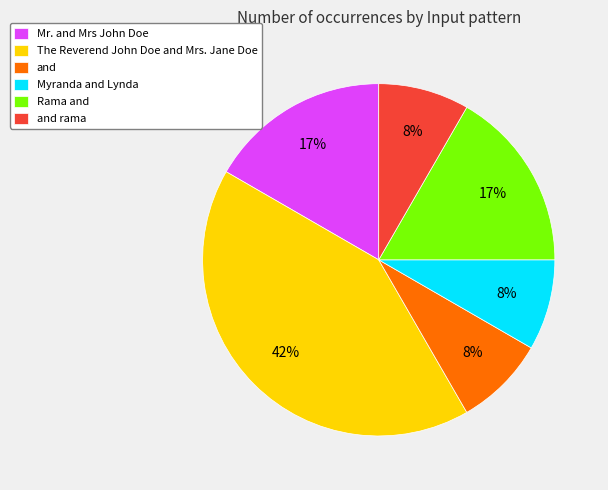

Is it true that Myranda and Lynda is 8% of the pie?

True